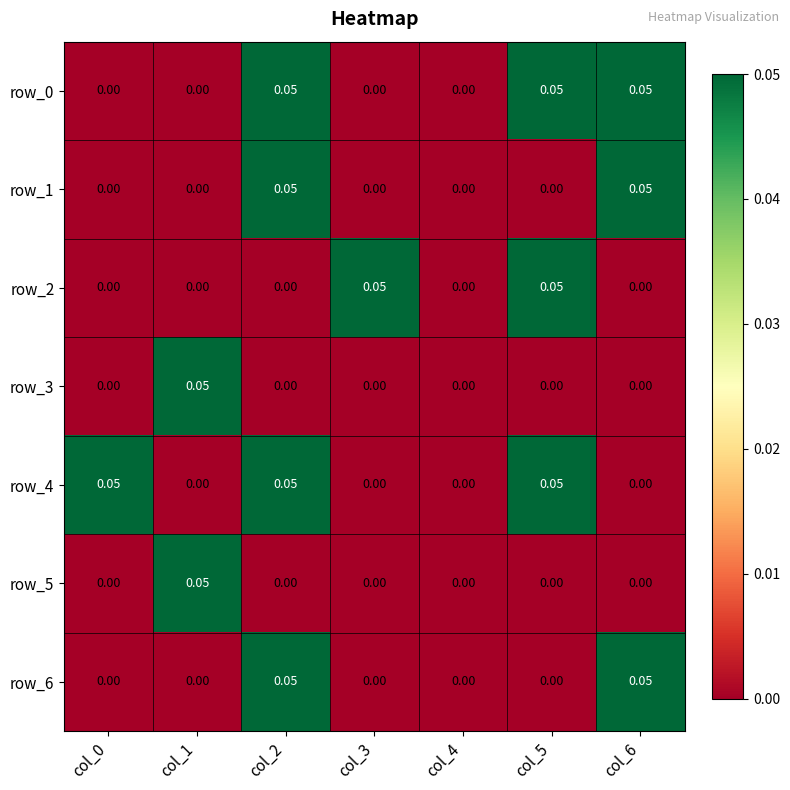

True or false: row_2 has a value of 0.0 at col_1.

True